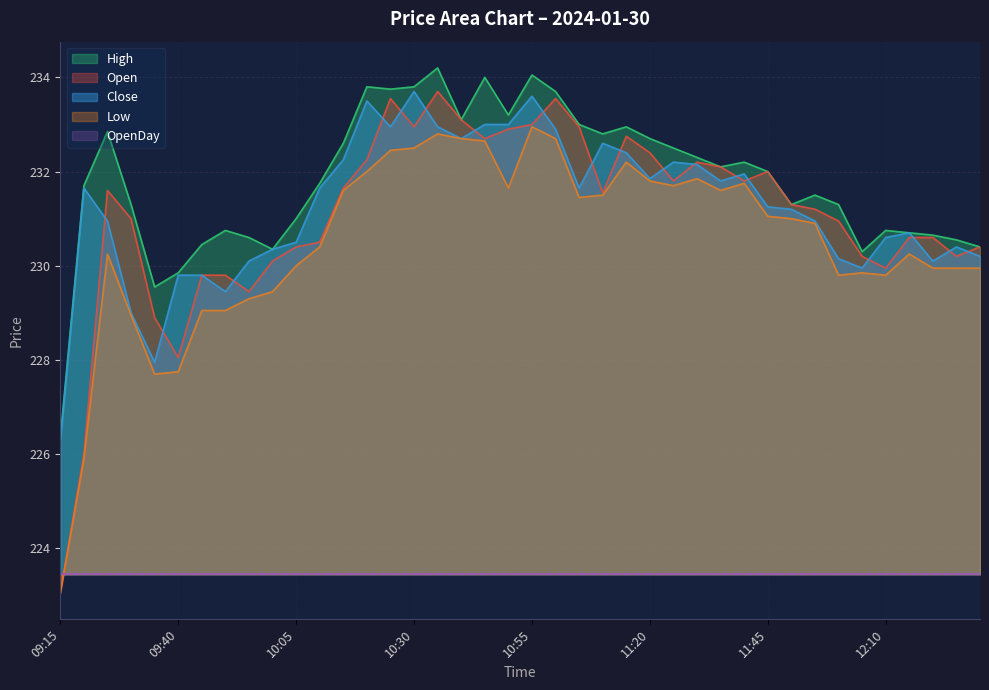

Which series changed the most between 09:30 and 09:55?

Open